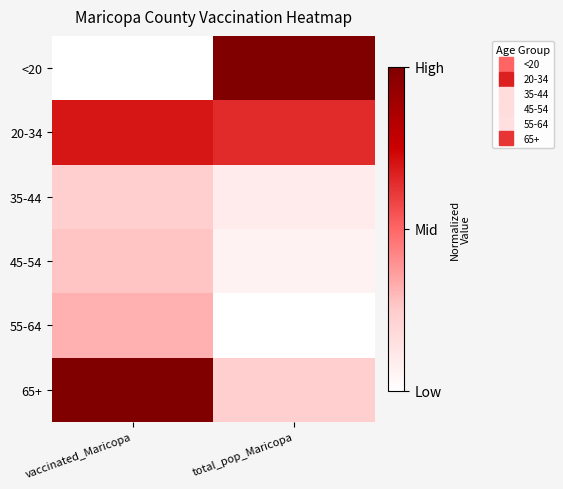

Which series has the largest range (max minus min)?

<20